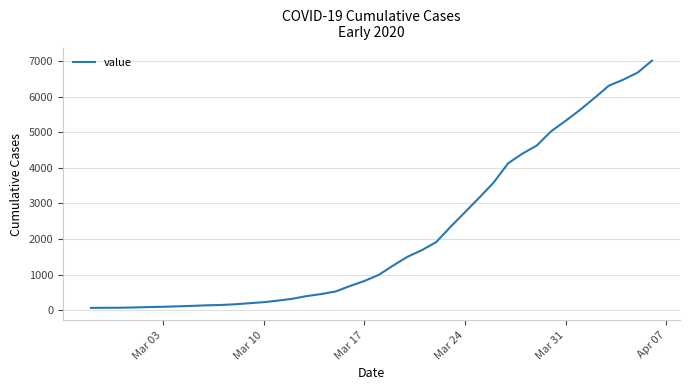

What is the difference between the maximum and minimum values?

6944